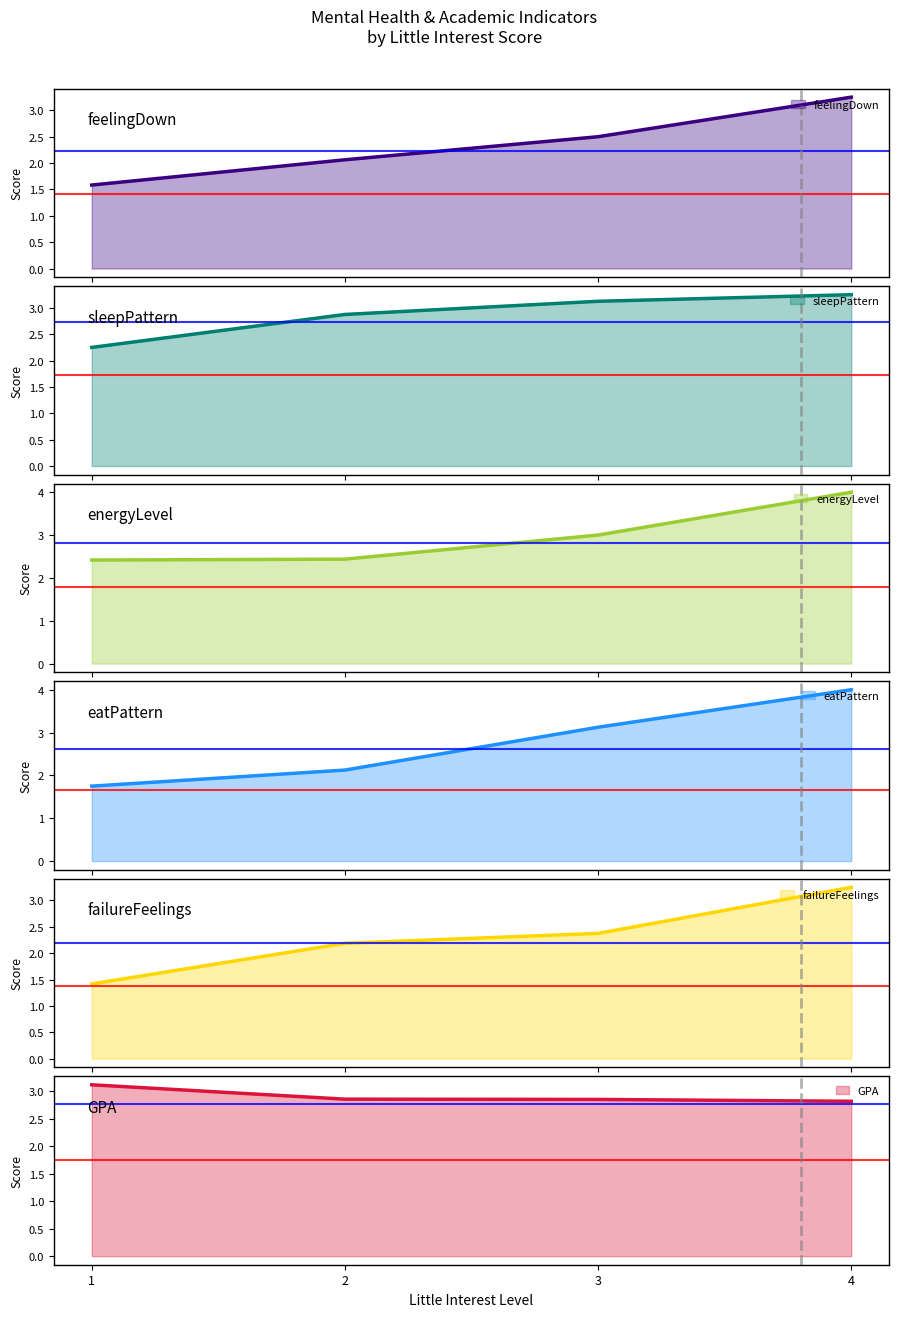

What is the minimum value for feelingDown?

1.6